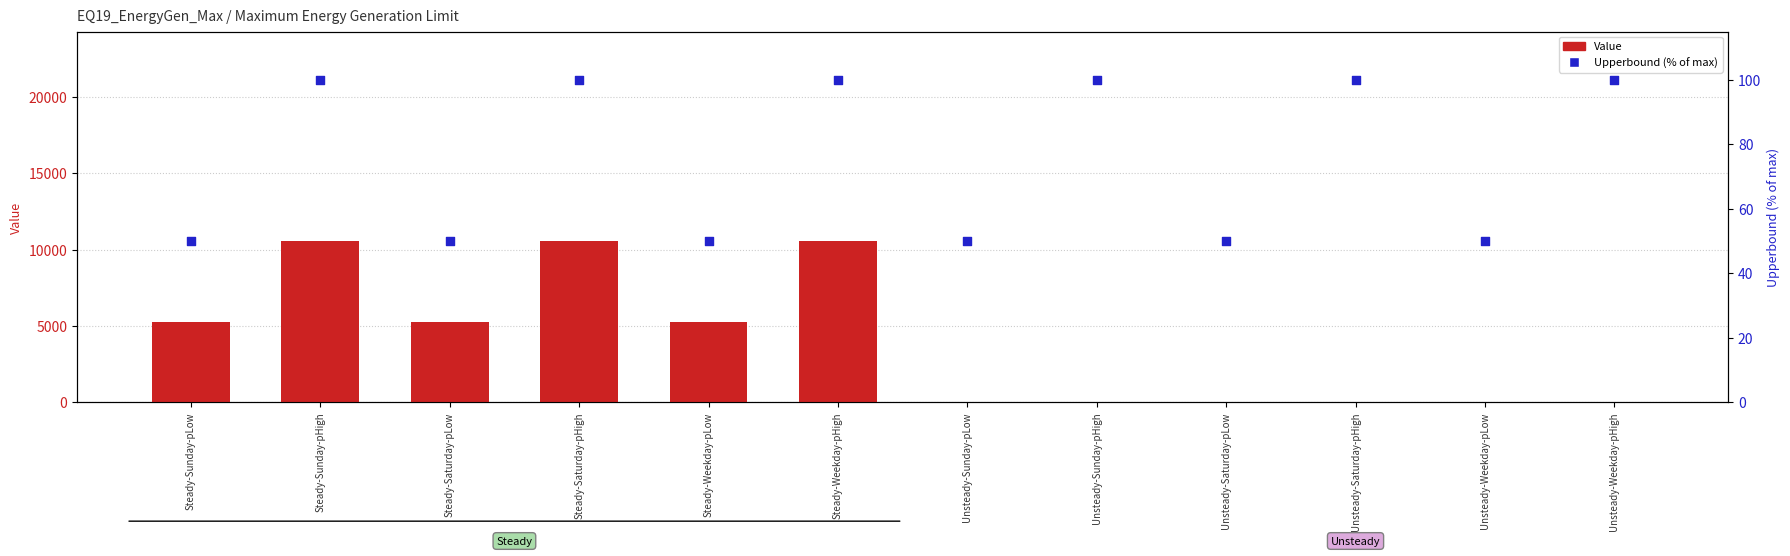

At how many categories does at least one series exceed 7917?

3